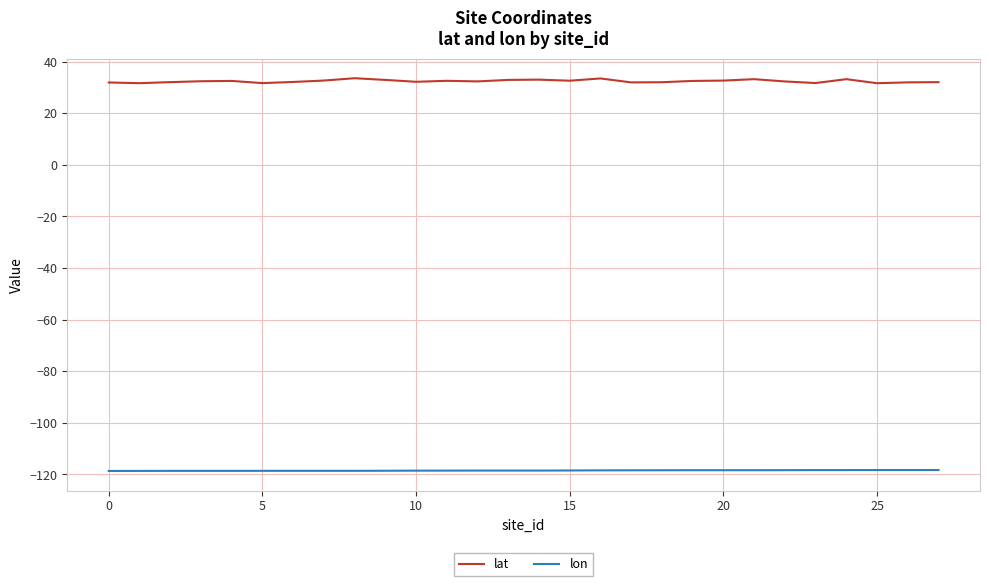

Which series has the widest spread of values?

lat